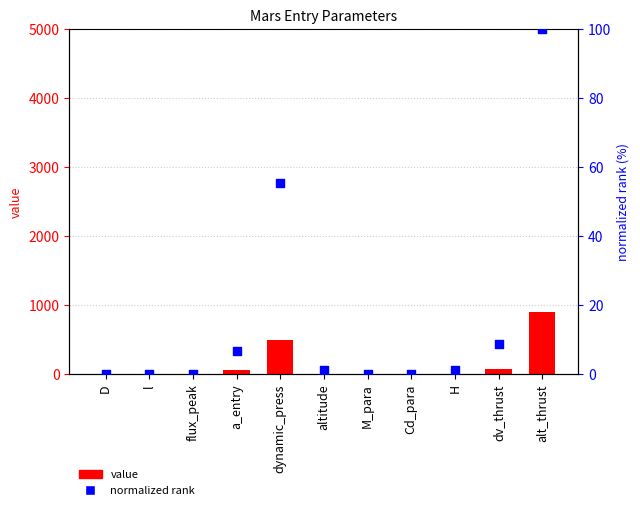

At how many categories does at least one series exceed 743?

1